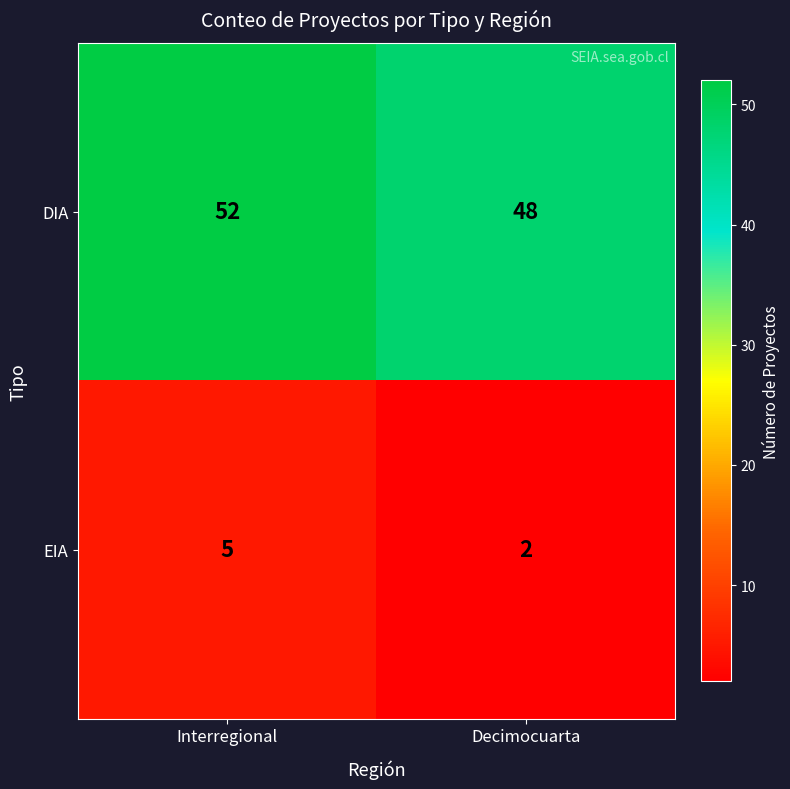

Which series has the largest range (max minus min)?

DIA